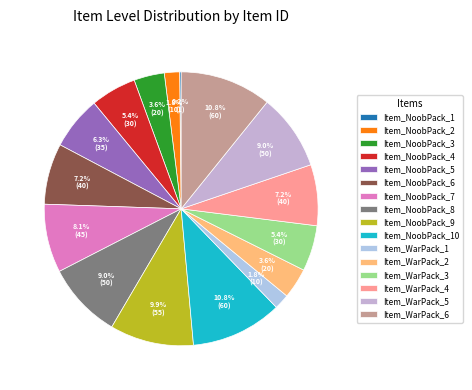

Is the sum of Item_NoobPack_5 and Item_NoobPack_10 greater than half?

No